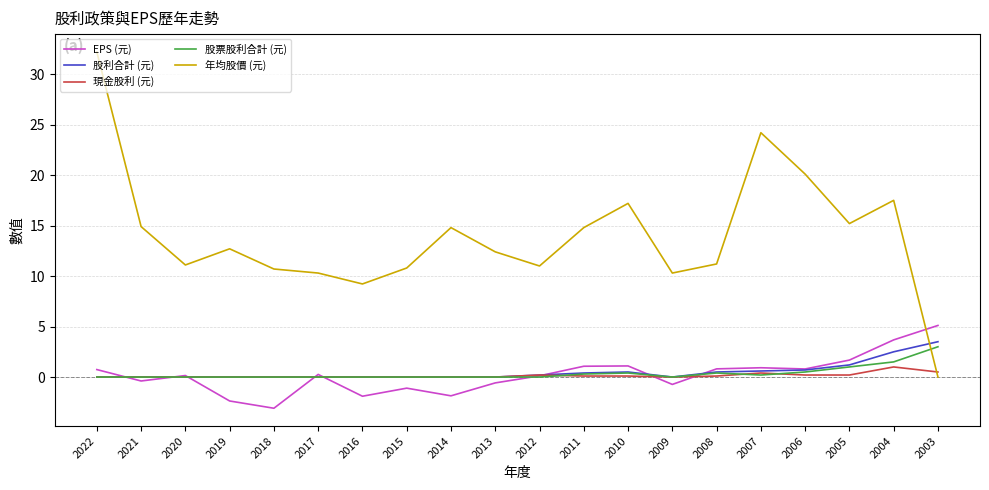

After their last crossing, which series has the higher values: EPS (元) or 現金股利 (元)?

EPS (元)